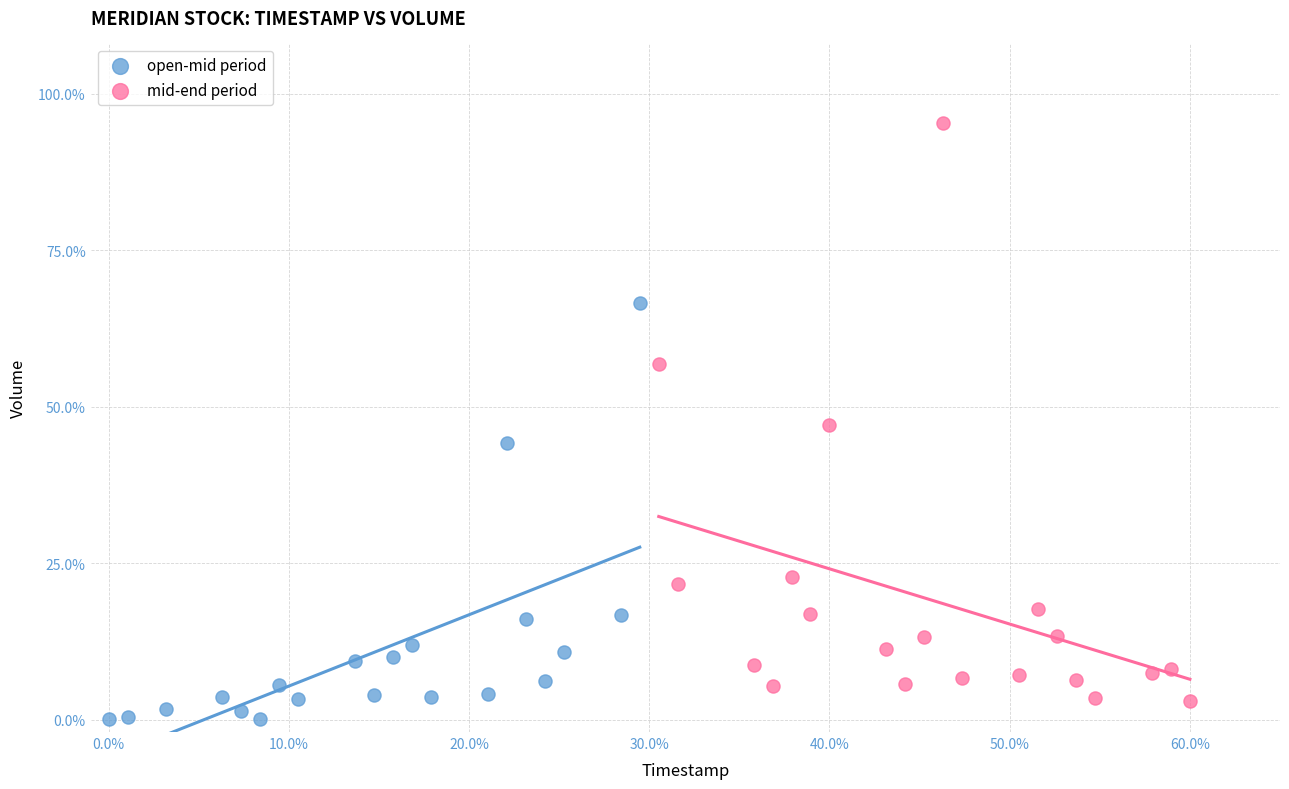

What are all the series names shown in the legend?

open-mid period, mid-end period